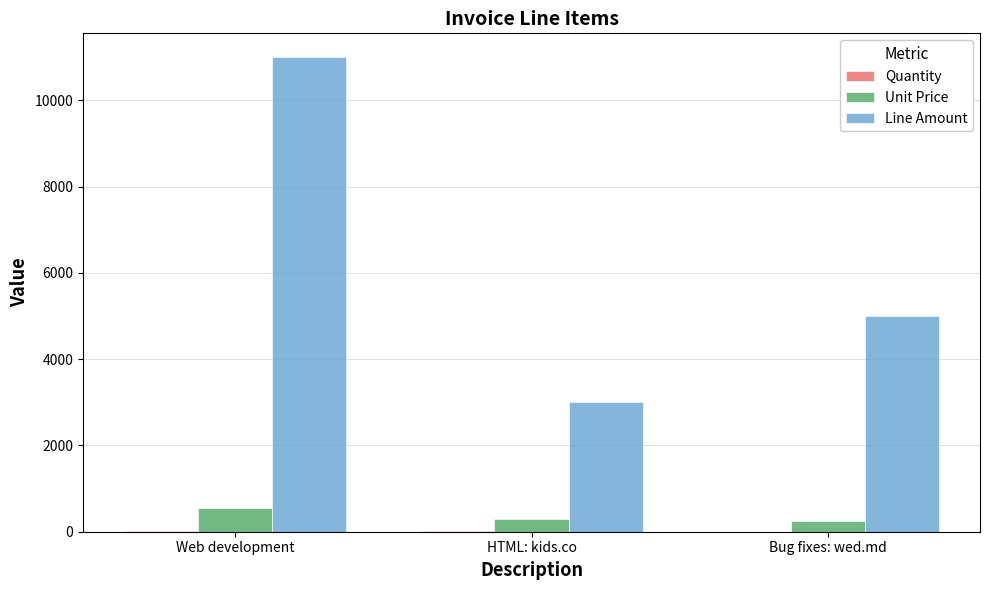

The Line Amount series shows 2906 at Bug fixes: wed.md. True or false?

False